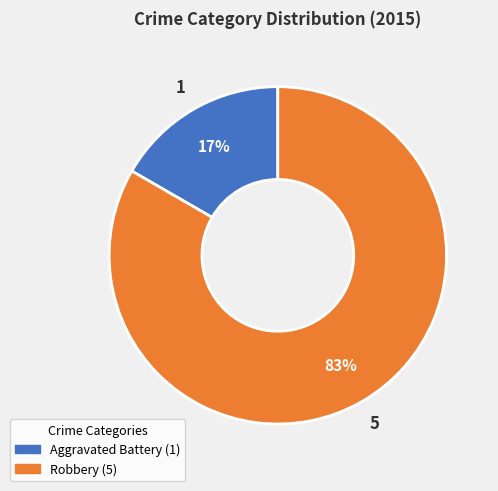

Combined, do Robbery and Aggravated Battery account for over 50%?

Yes